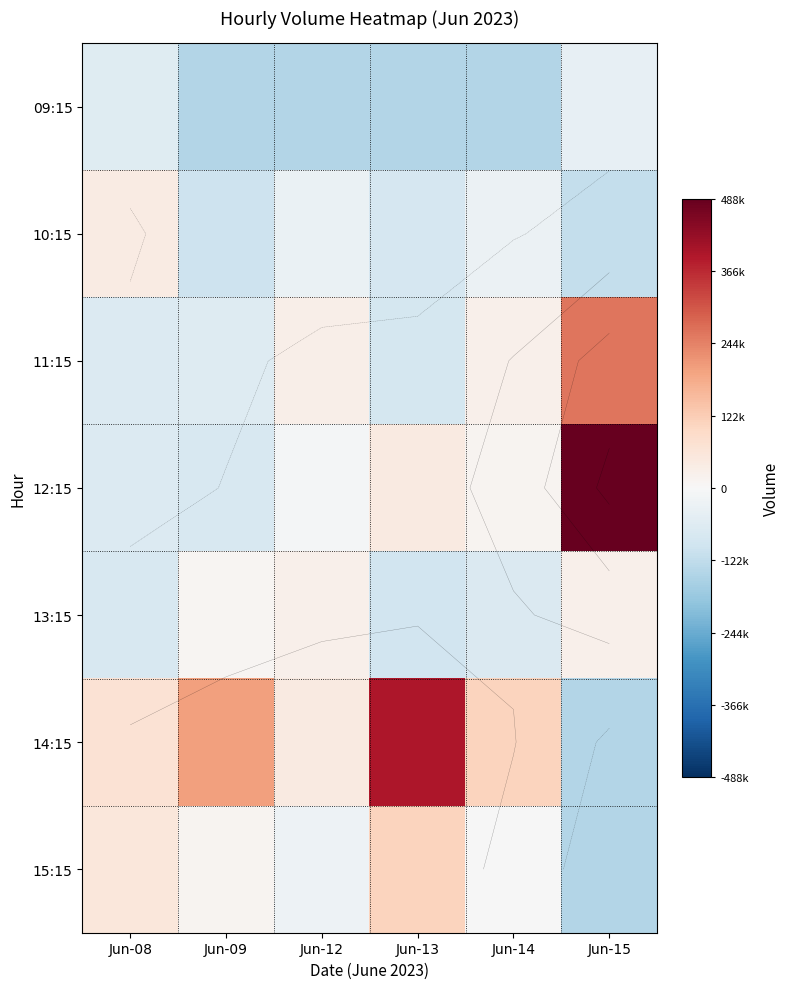

How many series are shown in this chart?

7